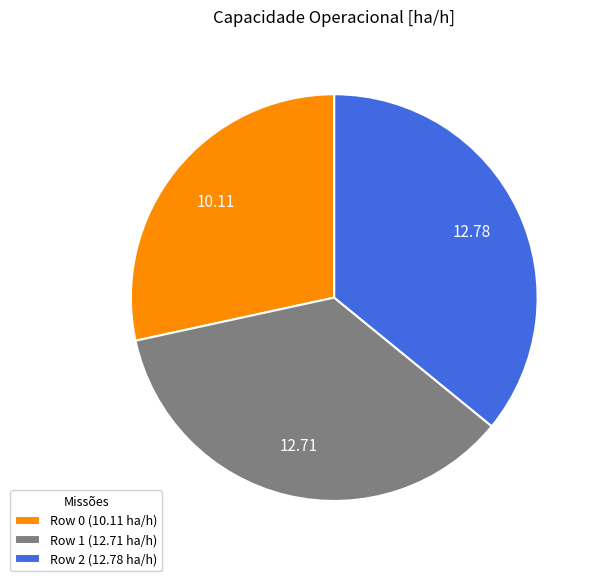

Is it true that Row 0 is 28% of the pie?

True